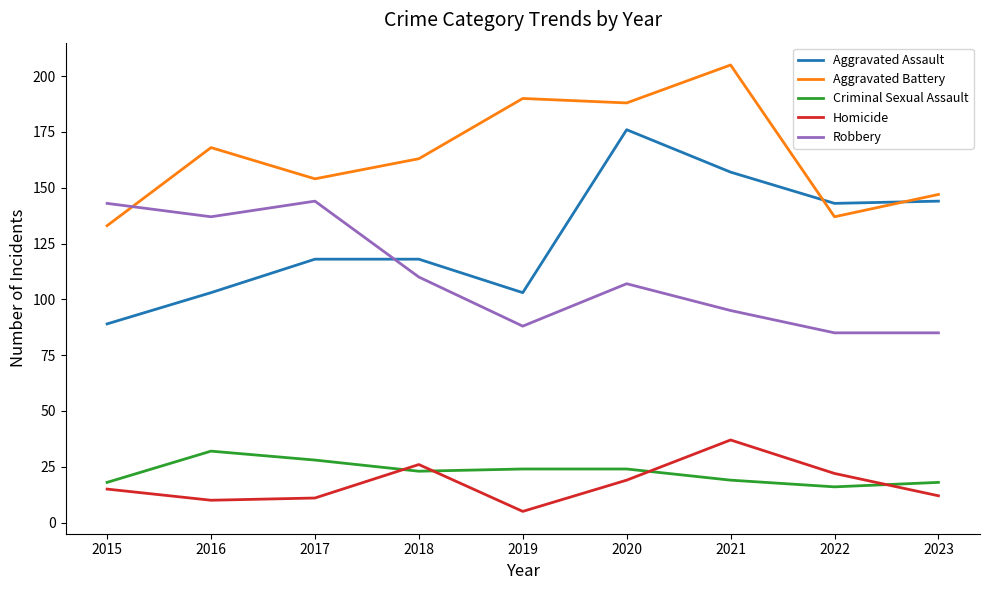

Between 2018 and 2019, which series saw the biggest shift?

Aggravated Battery